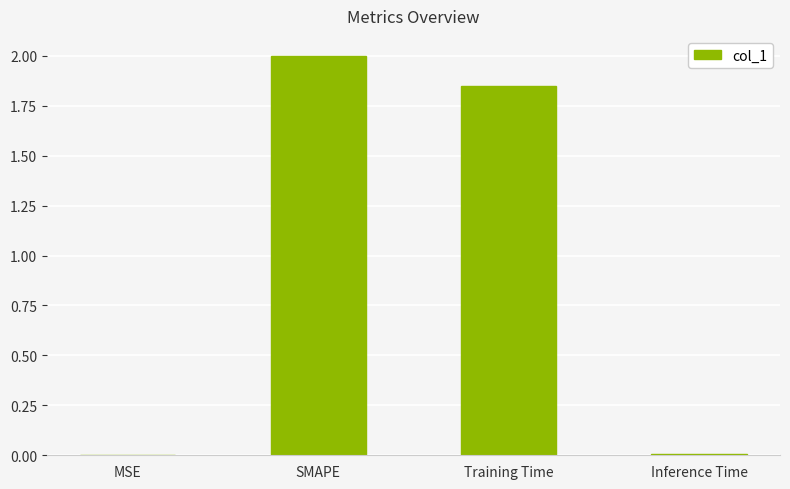

At which label does the data first exceed 1?

SMAPE